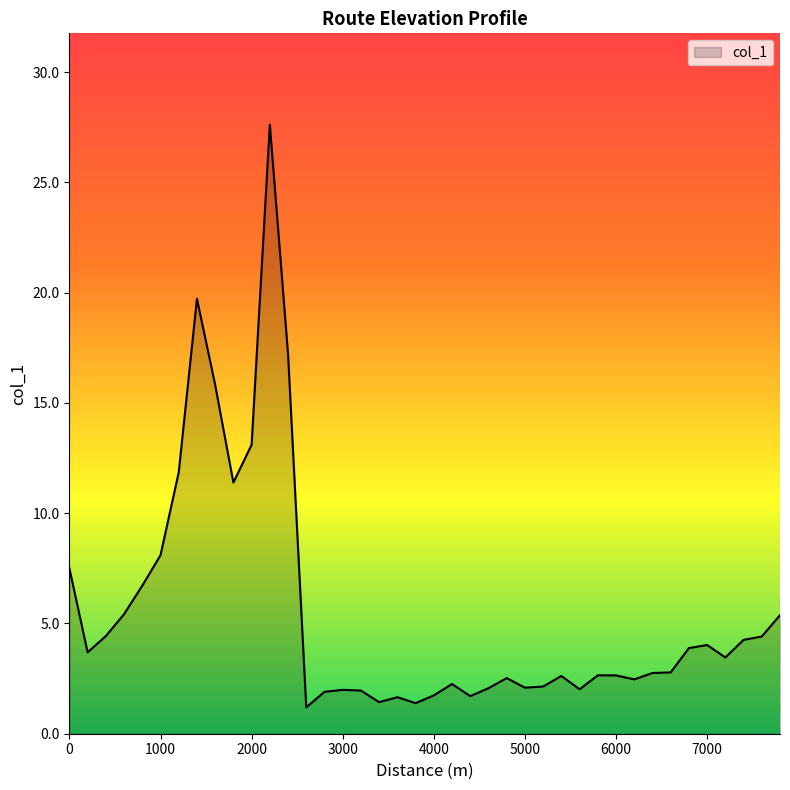

What is the smallest value displayed?

1.2